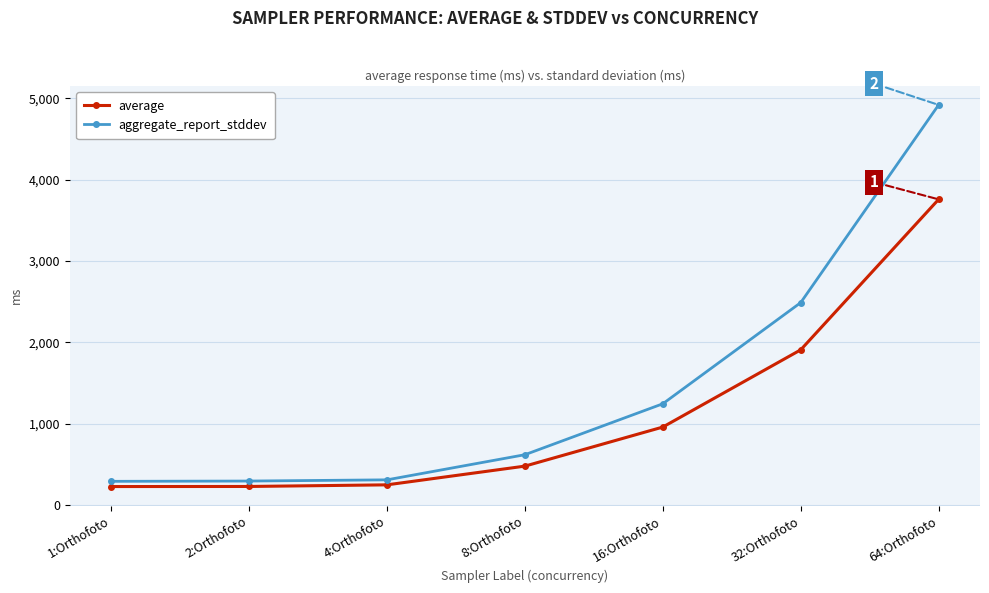

The value of average at 8:Orthofoto is 479.0. True or false?

True